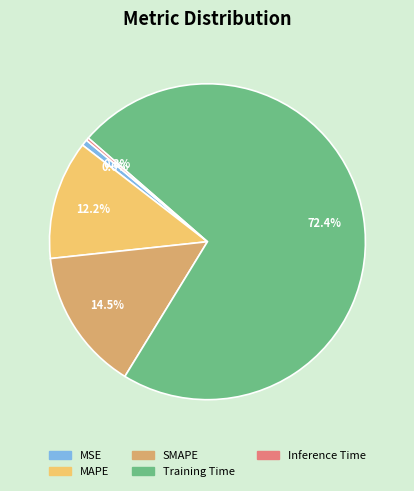

Does any single category account for the majority?

Yes